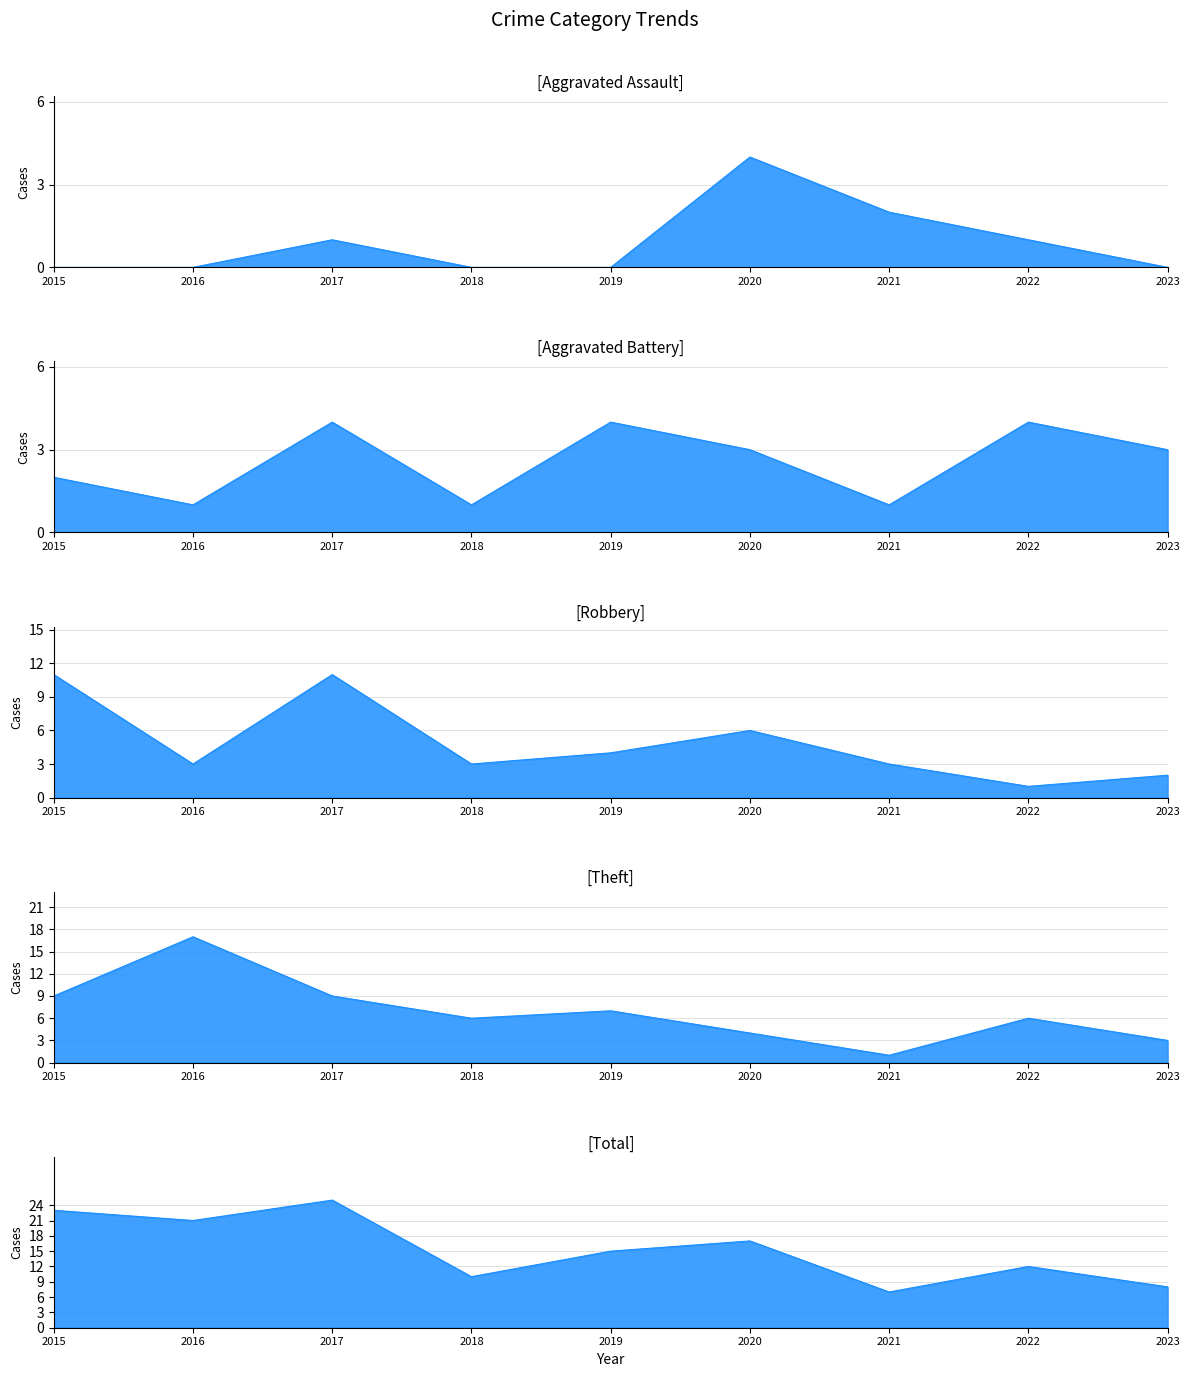

Does the chart have visible grid lines?

Yes